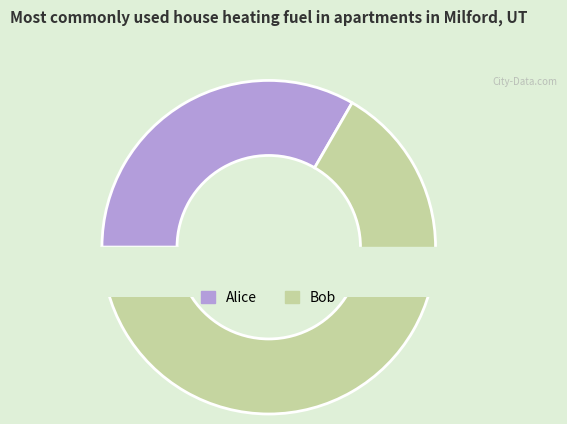

What is the ratio of the value at Bob to the value at Alice?

2.0